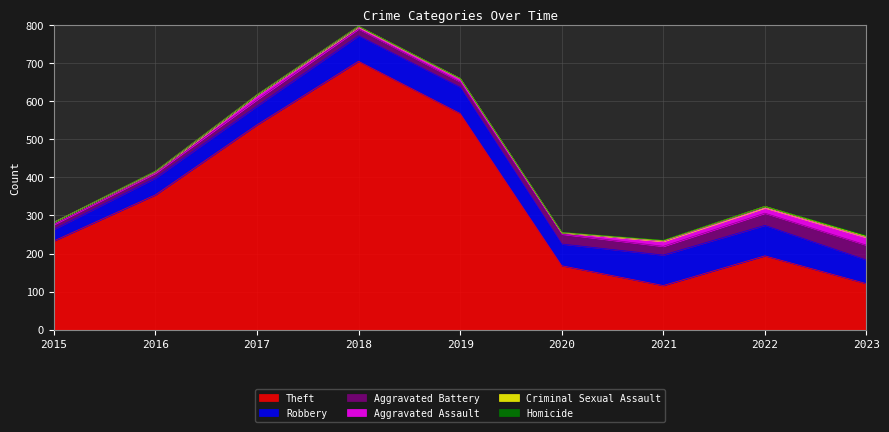

How many data points in Criminal Sexual Assault are above 2?

2